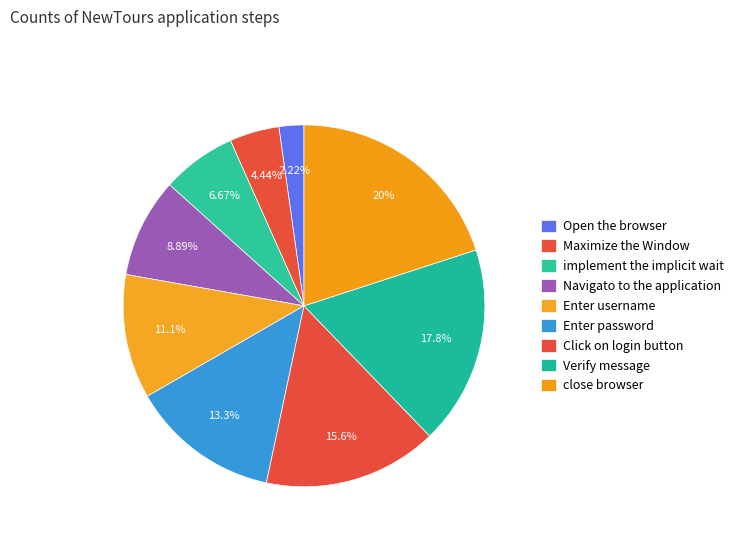

Count the number of slices in the pie.

9